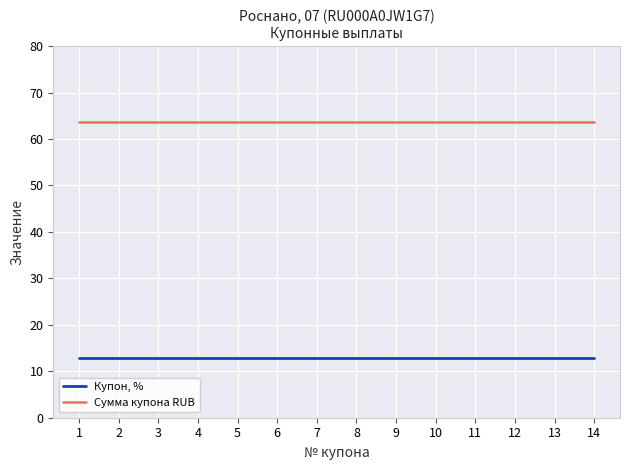

Is it true that Купон, % equals 12.8 at 5?

True